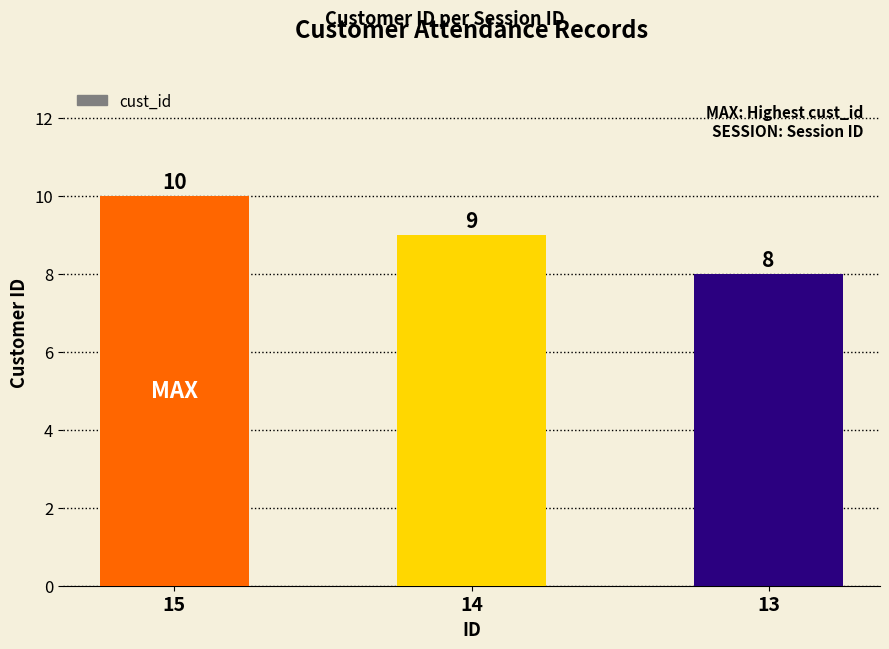

Reading left to right, list all the values displayed in this chart.

10	9	8